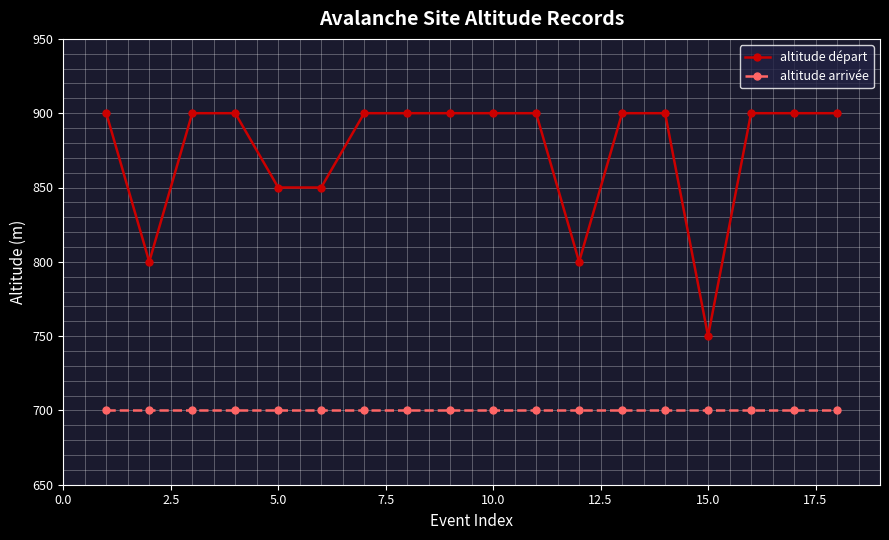

Which series has the largest total across all categories?

altitude départ